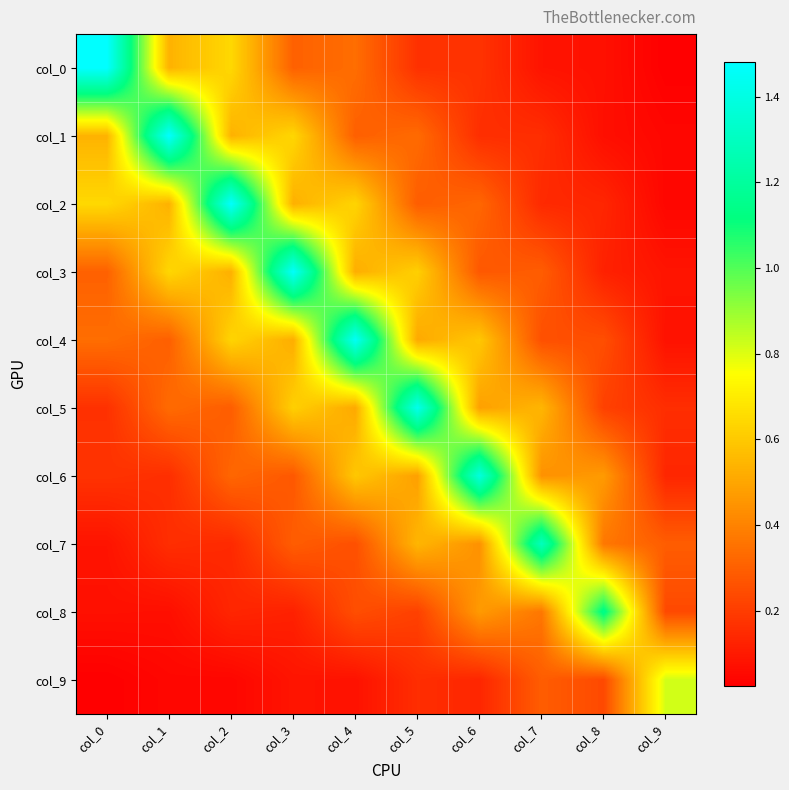

Which has a higher value, col_6 or col_1?

col_1